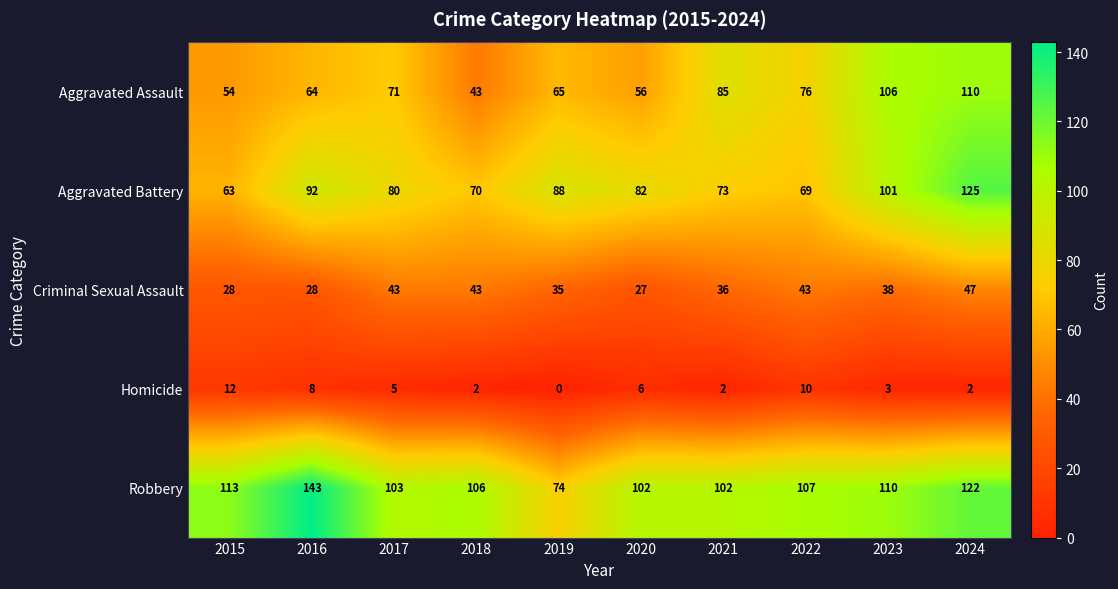

What is the difference between the highest and lowest values at 2020?

96